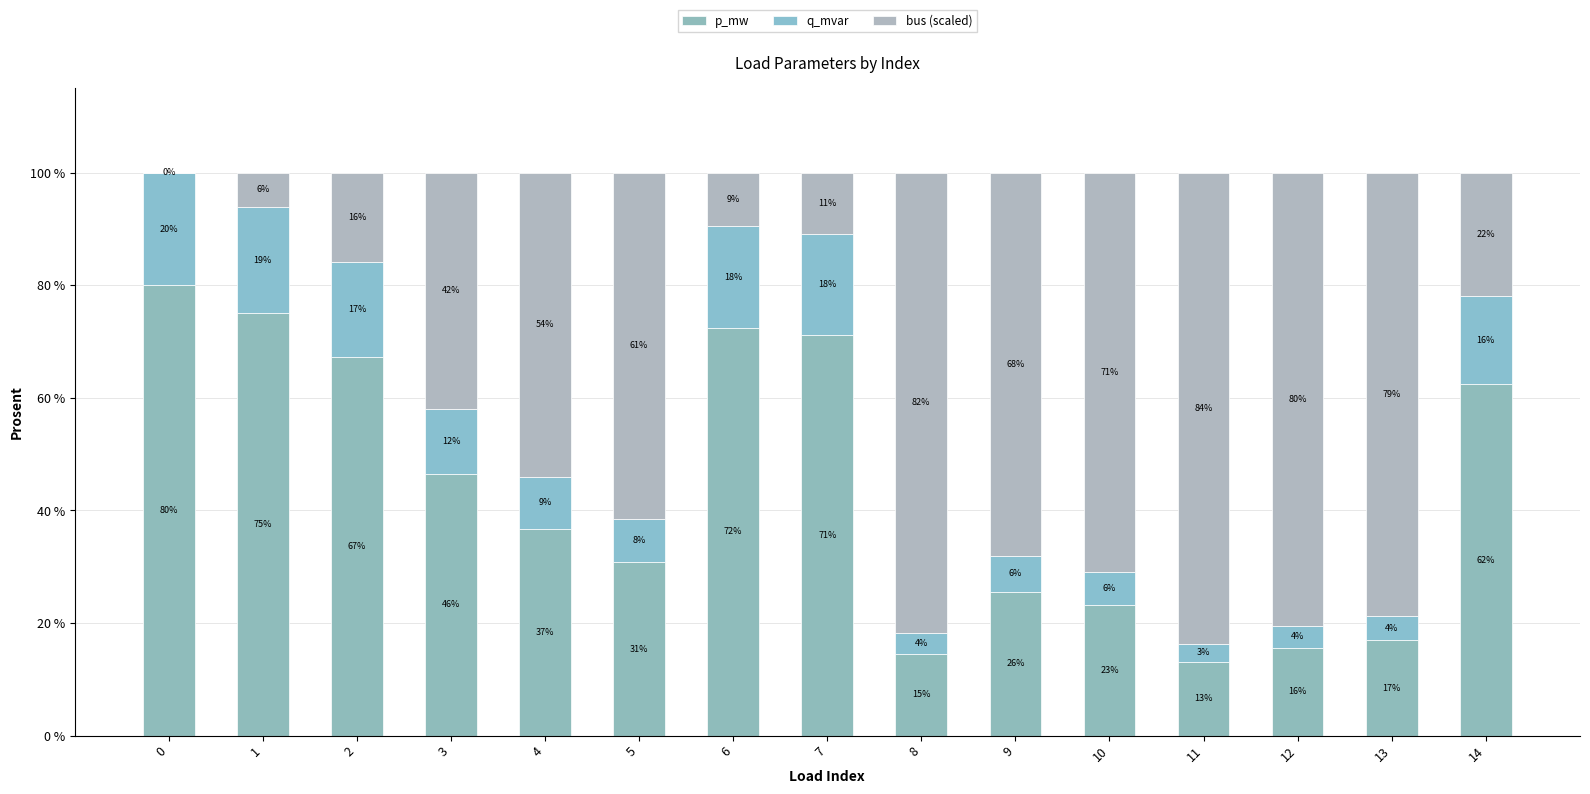

Are the bars horizontal?

No